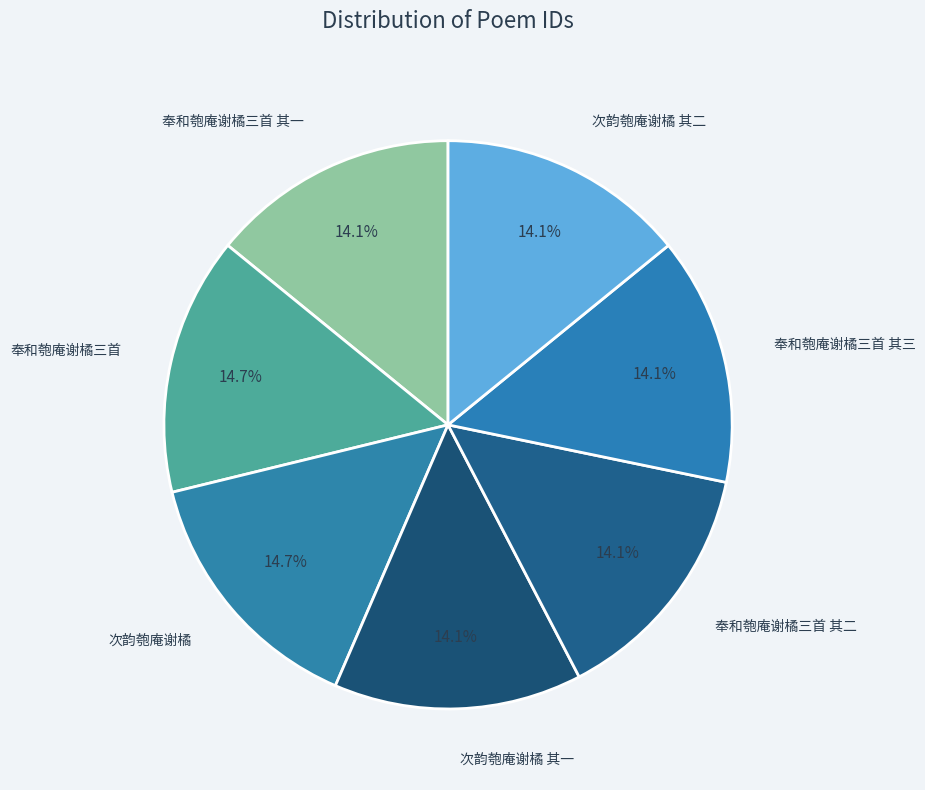

To the nearest percent, what is the difference between the largest and smallest slice percentages?

1%